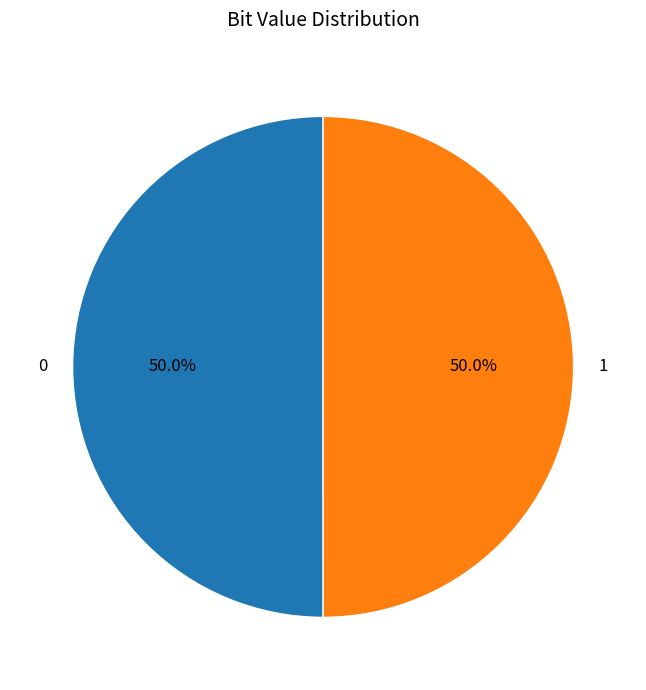

How many segments does this pie chart have?

2